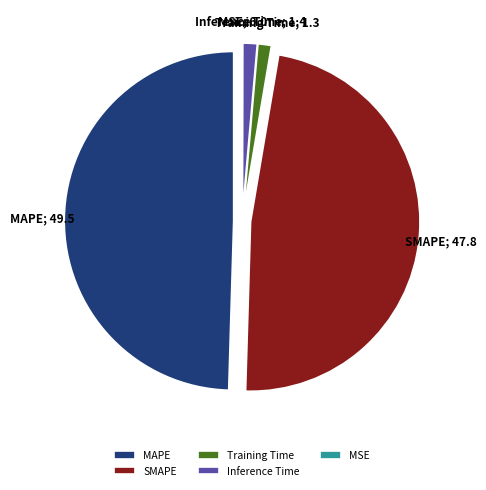

What is the largest slice in the pie chart?

MAPE